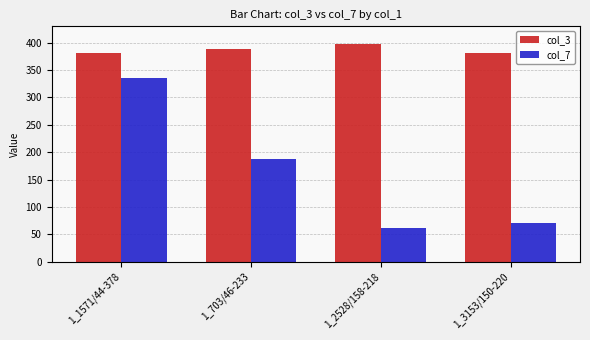

What is the average value of the col_3 series?

388